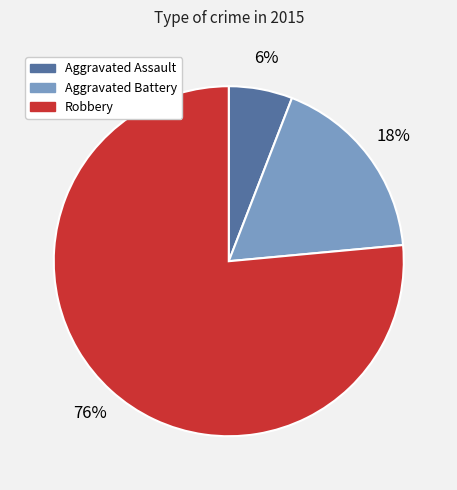

The Aggravated Battery slice represents 18% of the pie. True or false?

True